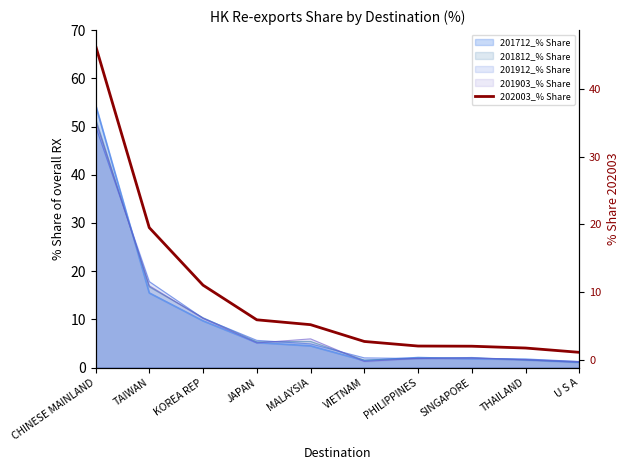

How many data points does each series have?

10